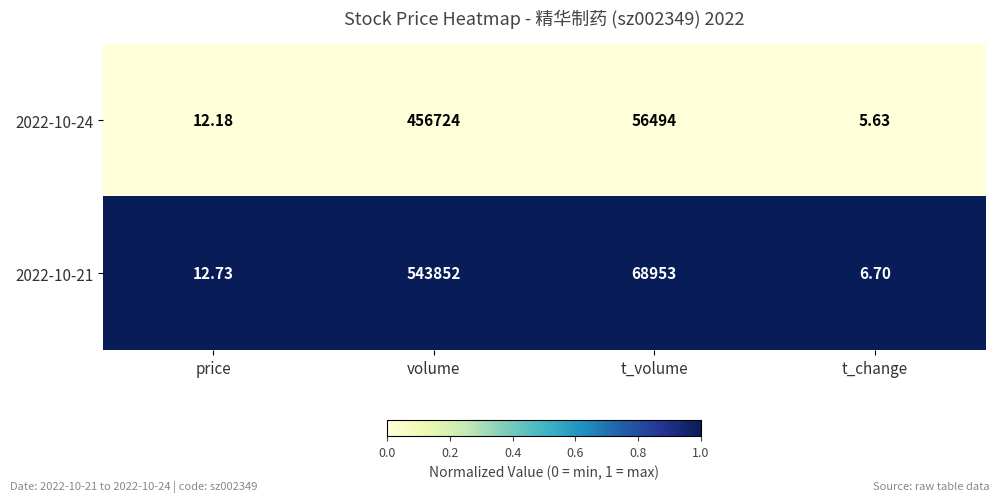

Where is 2022-10-21 nearest to the value 271929?

t_volume